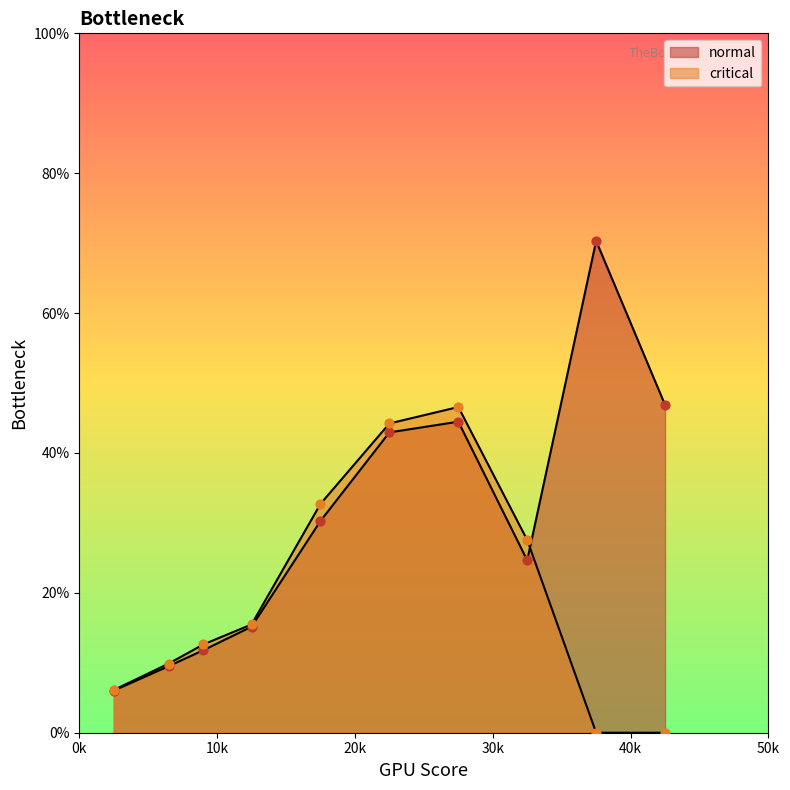

Which series contains the highest Y value?

normal